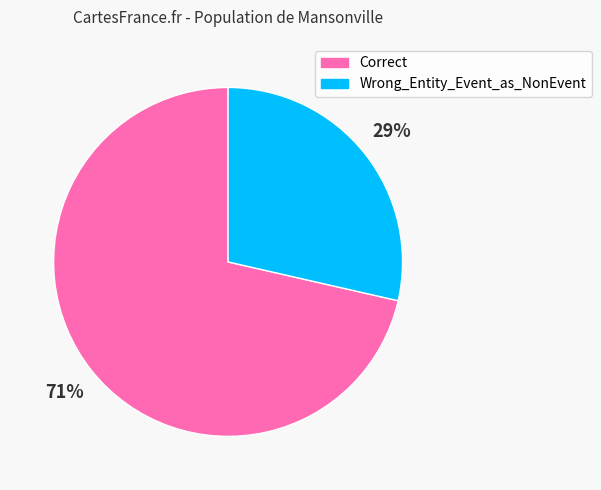

What is the smallest slice in the pie chart?

Wrong_Entity_Event_as_NonEvent